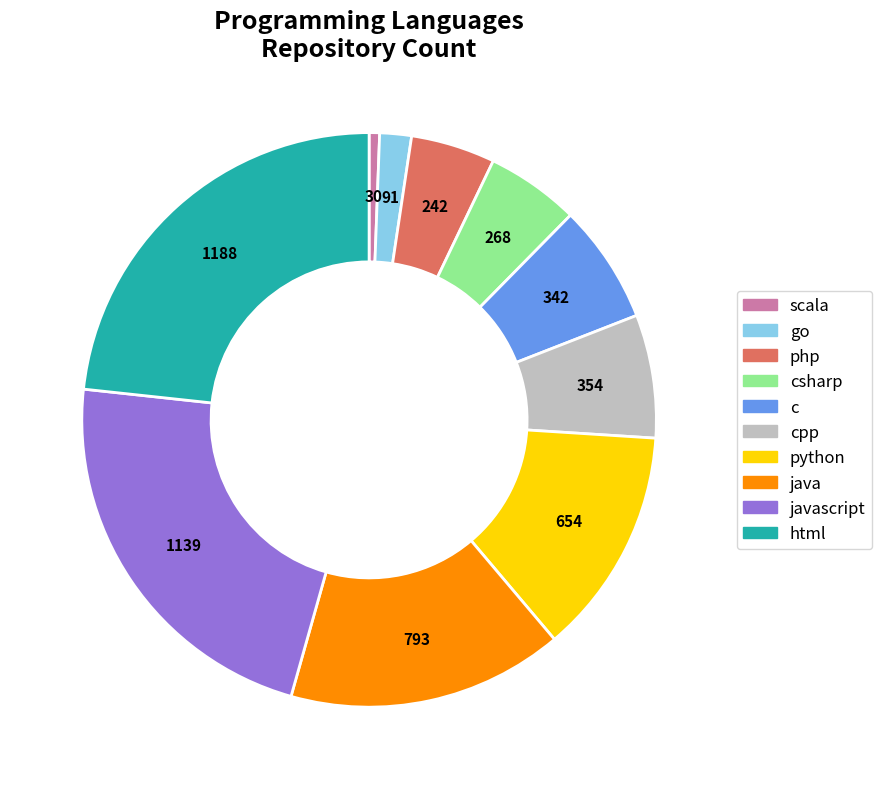

Is there a majority slice in this chart?

No